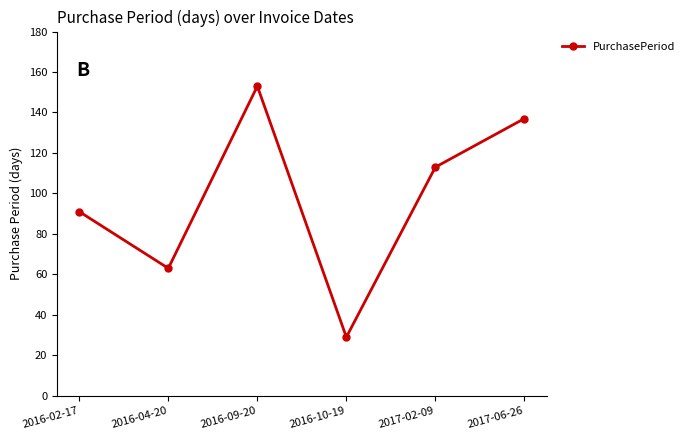

Is it true that the value at 2016-02-17 is 162?

False